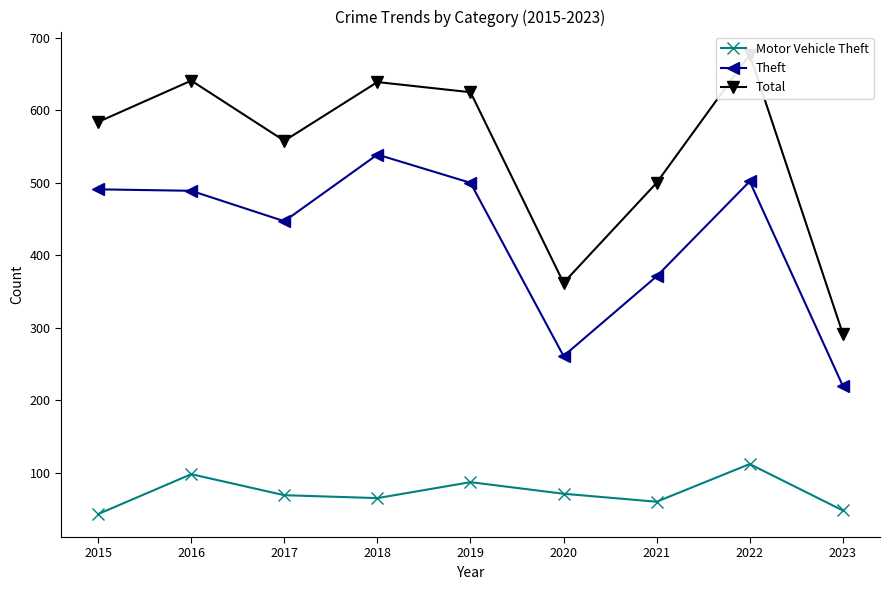

Reading left to right, extract all data points from this chart.

Motor Vehicle Theft: 2015=43	2016=98	2017=69	2018=65	2019=87	2020=71	2021=60	2022=112	2023=48
Theft: 2015=491	2016=489	2017=447	2018=539	2019=500	2020=261	2021=371	2022=502	2023=220
Total: 2015=584	2016=641	2017=558	2018=639	2019=625	2020=362	2021=500	2022=677	2023=292